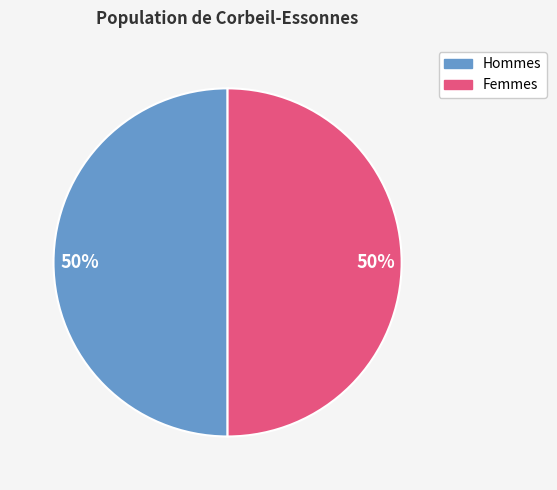

To the nearest percent, what is the average slice percentage?

50%